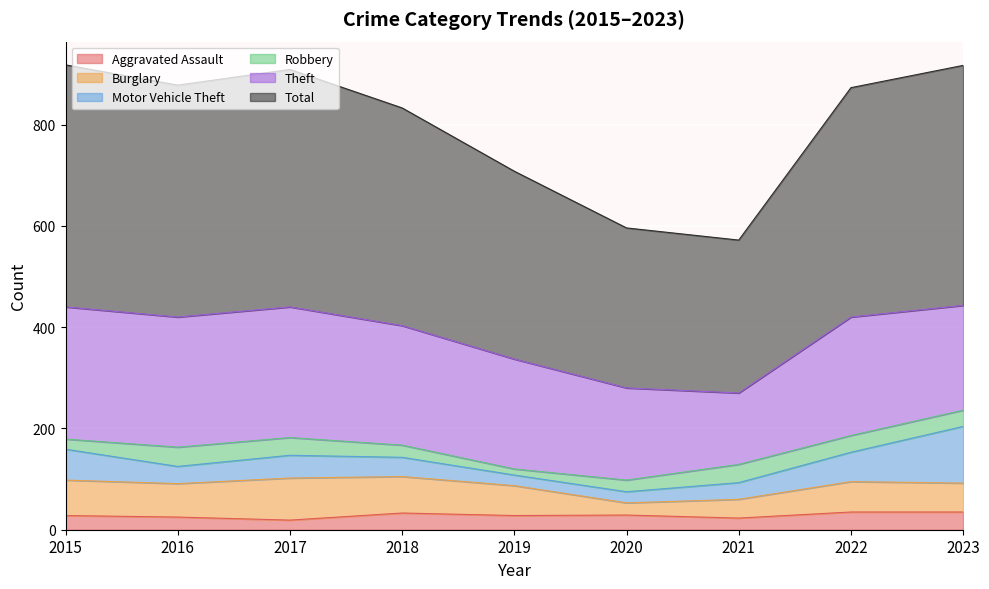

Count the number of data series in this chart.

6